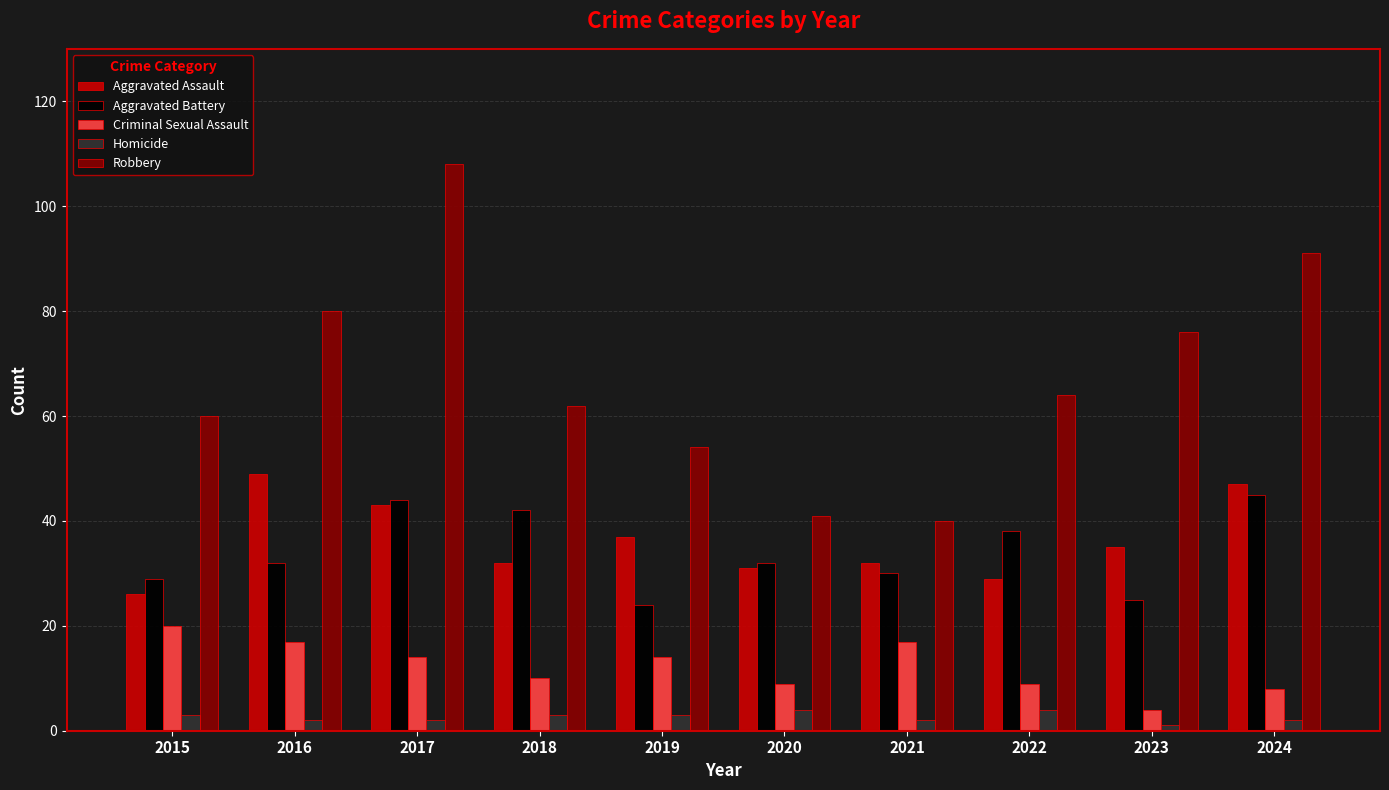

At 2018, list the series in order from largest to smallest.

Robbery, Aggravated Battery, Aggravated Assault, Criminal Sexual Assault, Homicide